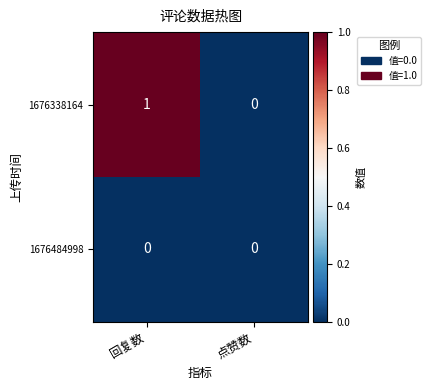

Which series has the largest range (max minus min)?

1676338164